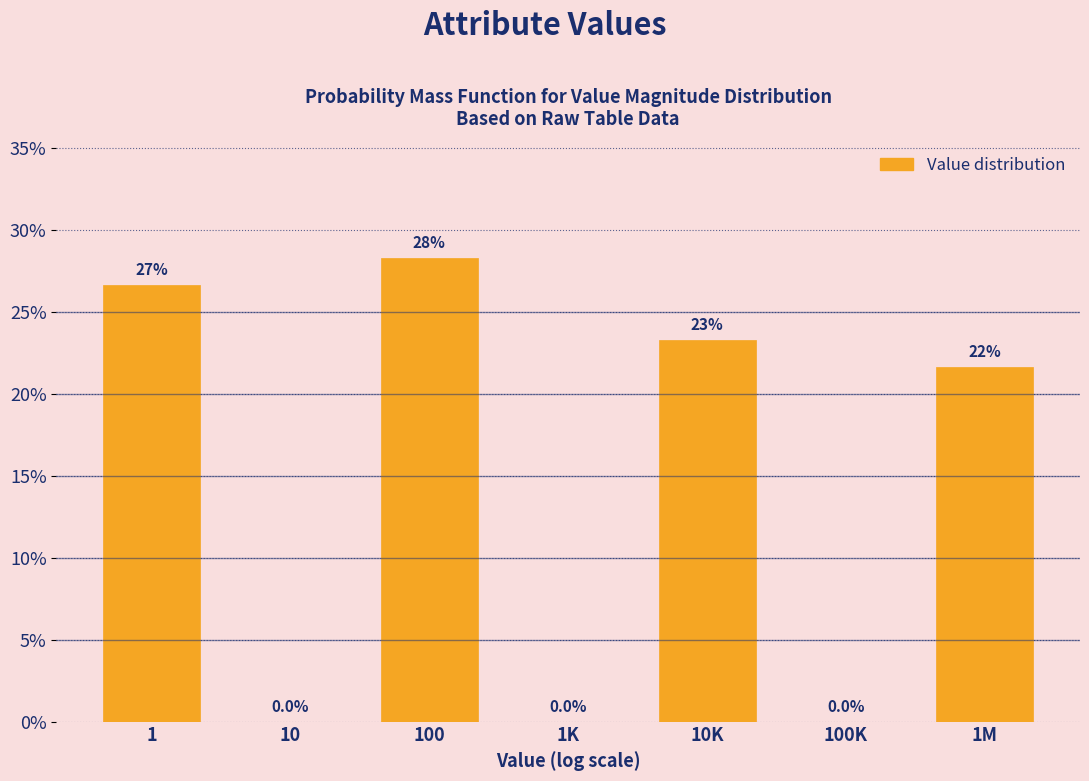

Are the bars horizontal?

No